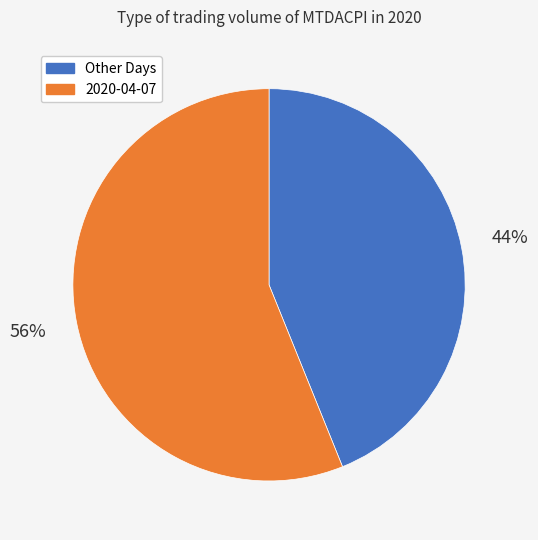

To the nearest percent, what is the difference between the largest and smallest slice percentages?

12%